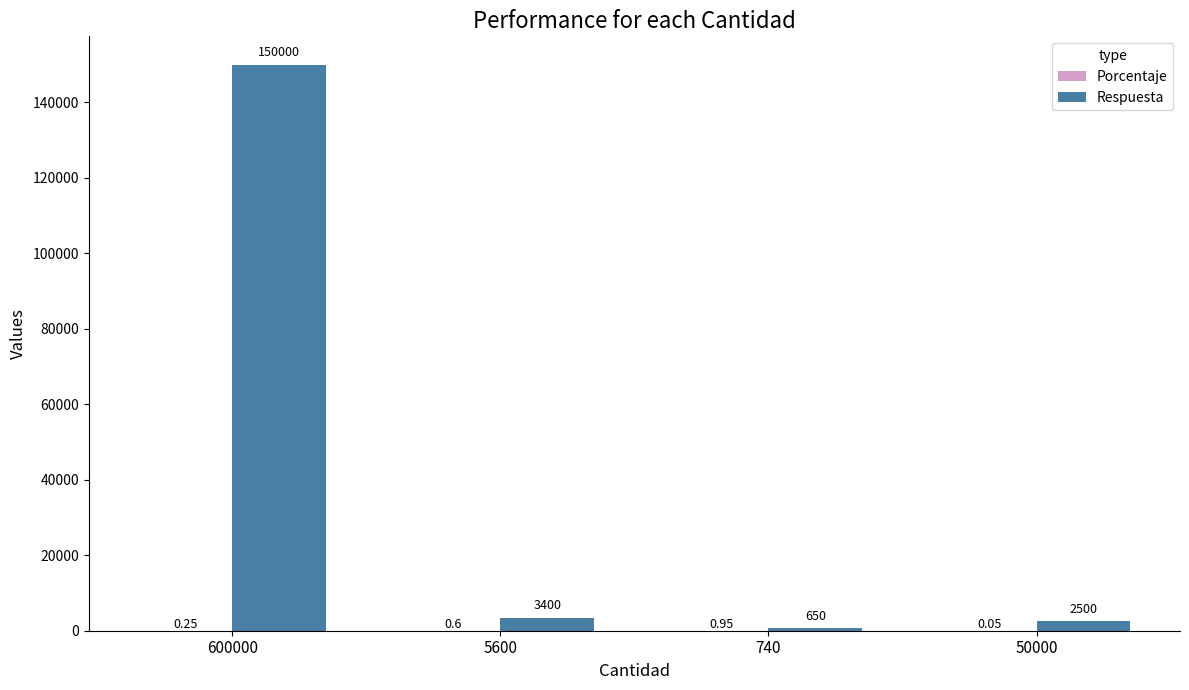

What is the sum of all Respuesta values?

156550.0